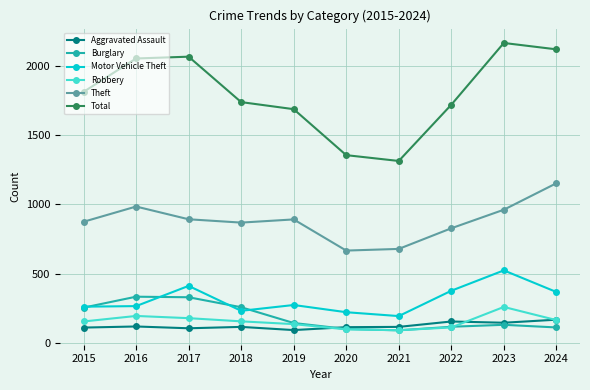

True or false: Robbery and Total intersect in this chart.

False